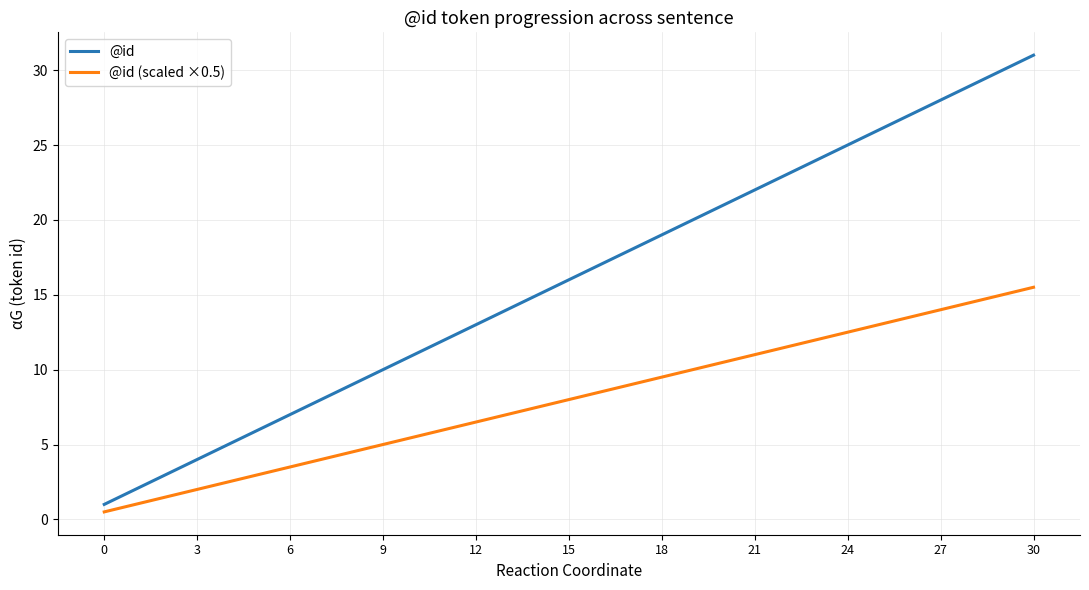

What is the minimum value for @id?

1.0